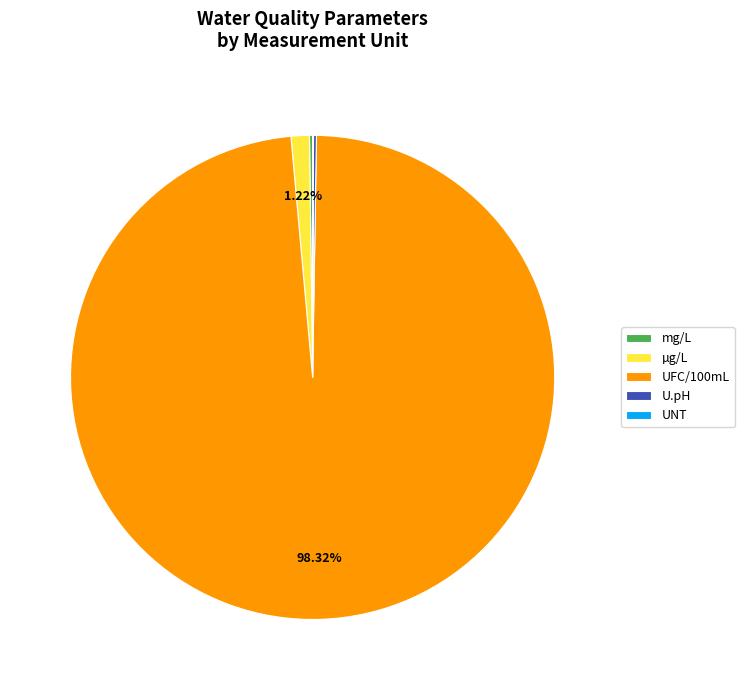

What percentage is the µg/L slice, to the nearest percent?

1%